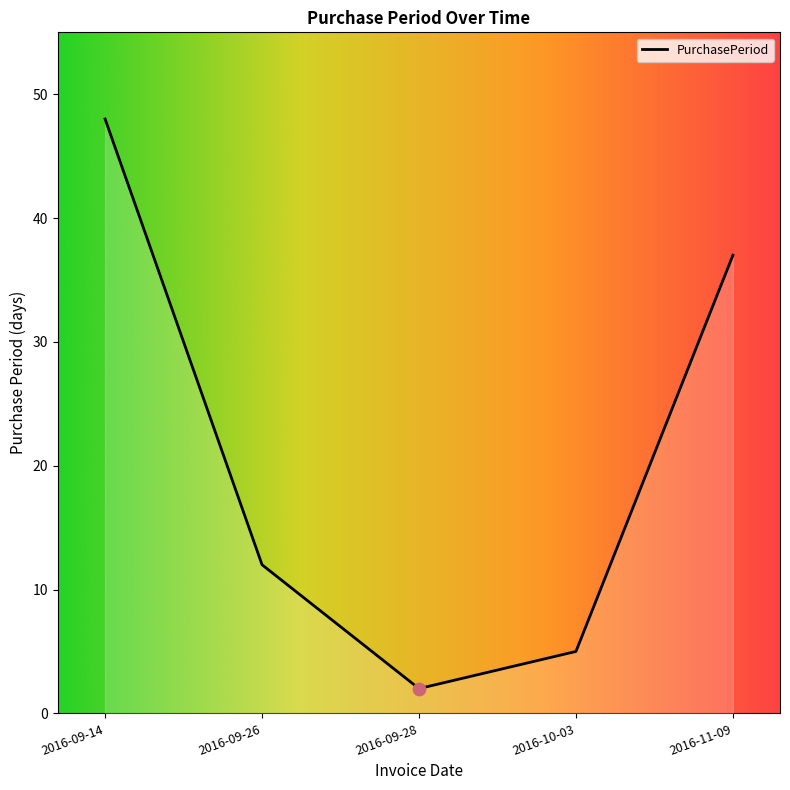

Approximately how many times larger is the value at 2016-10-03 compared to 2016-09-26?

0.4